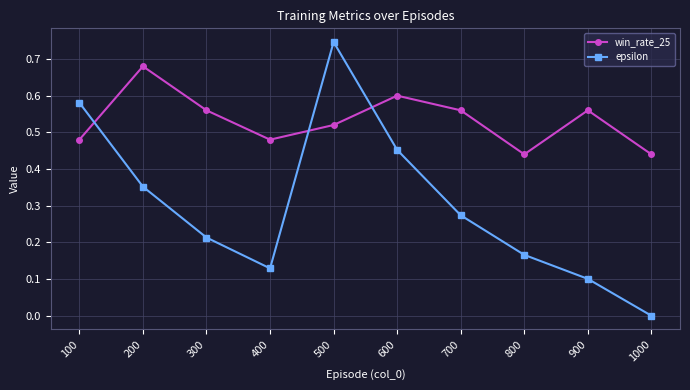

What is the sum of the win_rate_25 values at 200 and 100?

1.2